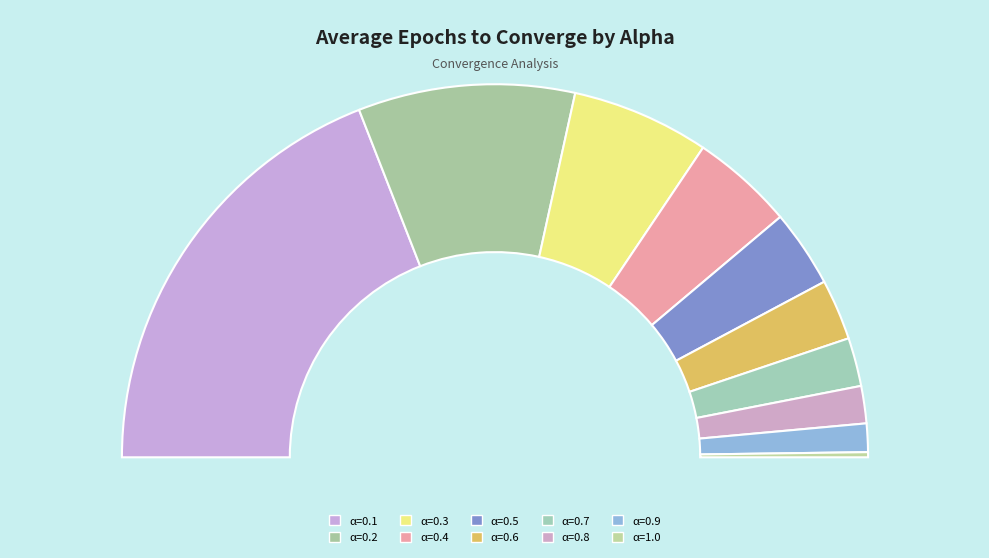

Which slice is the largest?

0.1